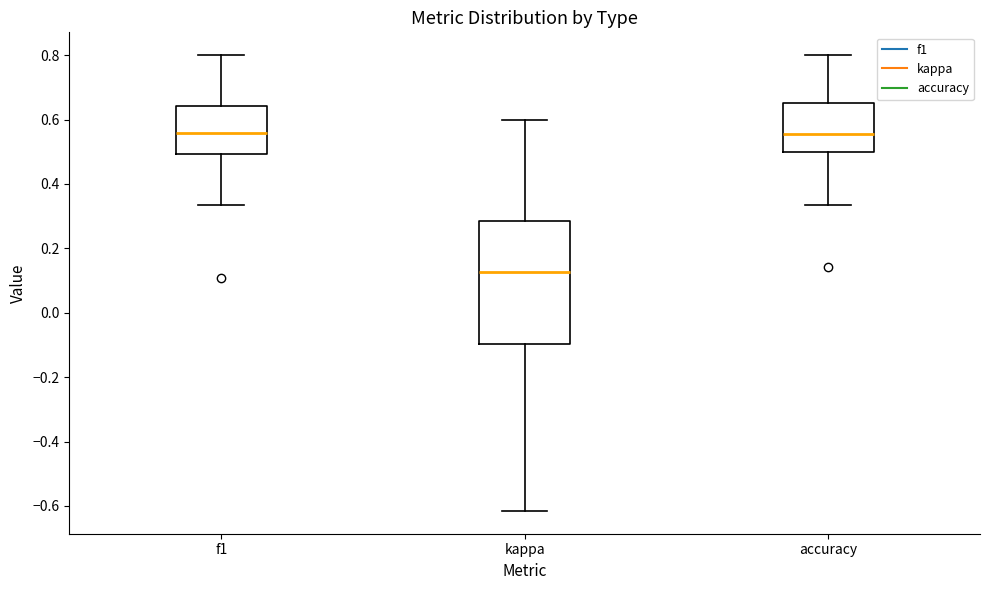

Reading left to right, transcribe this box plot: for each box, give where its median line is, the range the box spans, and where its two whiskers end, as read against the y-axis. The values are not printed on the chart, so give them approximately, as read against the axis.

f1: median 0.56, box 0.50 to 0.64, whiskers 0.34 to 0.80
kappa: median 0.12, box -0.10 to 0.28, whiskers -0.62 to 0.60
accuracy: median 0.56, box 0.50 to 0.66, whiskers 0.34 to 0.80